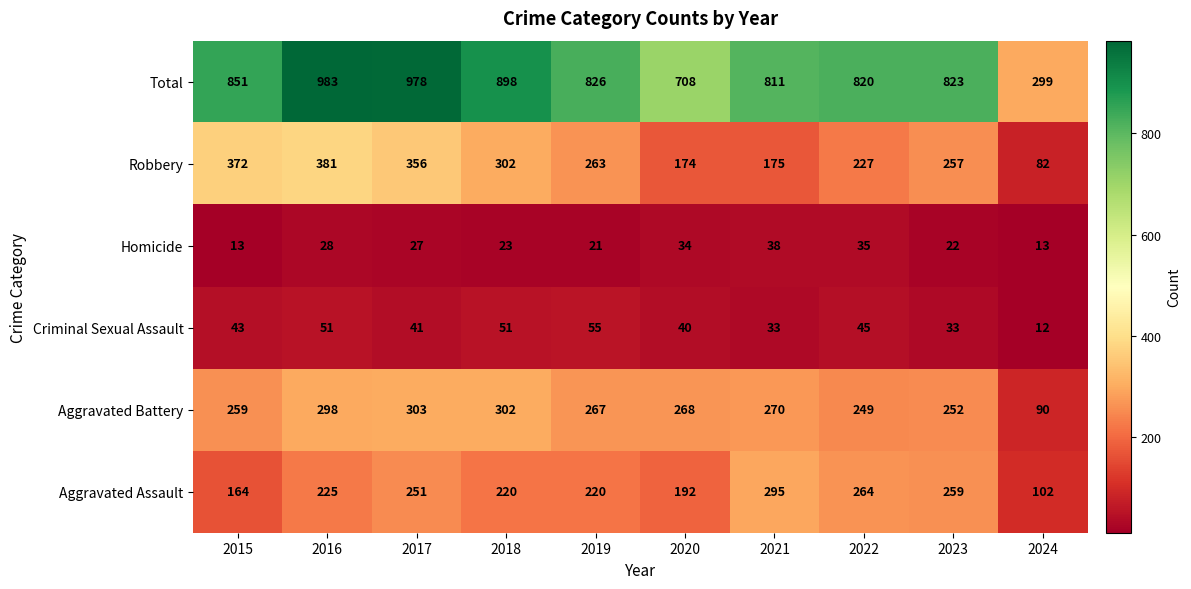

What value does the Aggravated Assault series have at 2015, to the nearest 5?

165